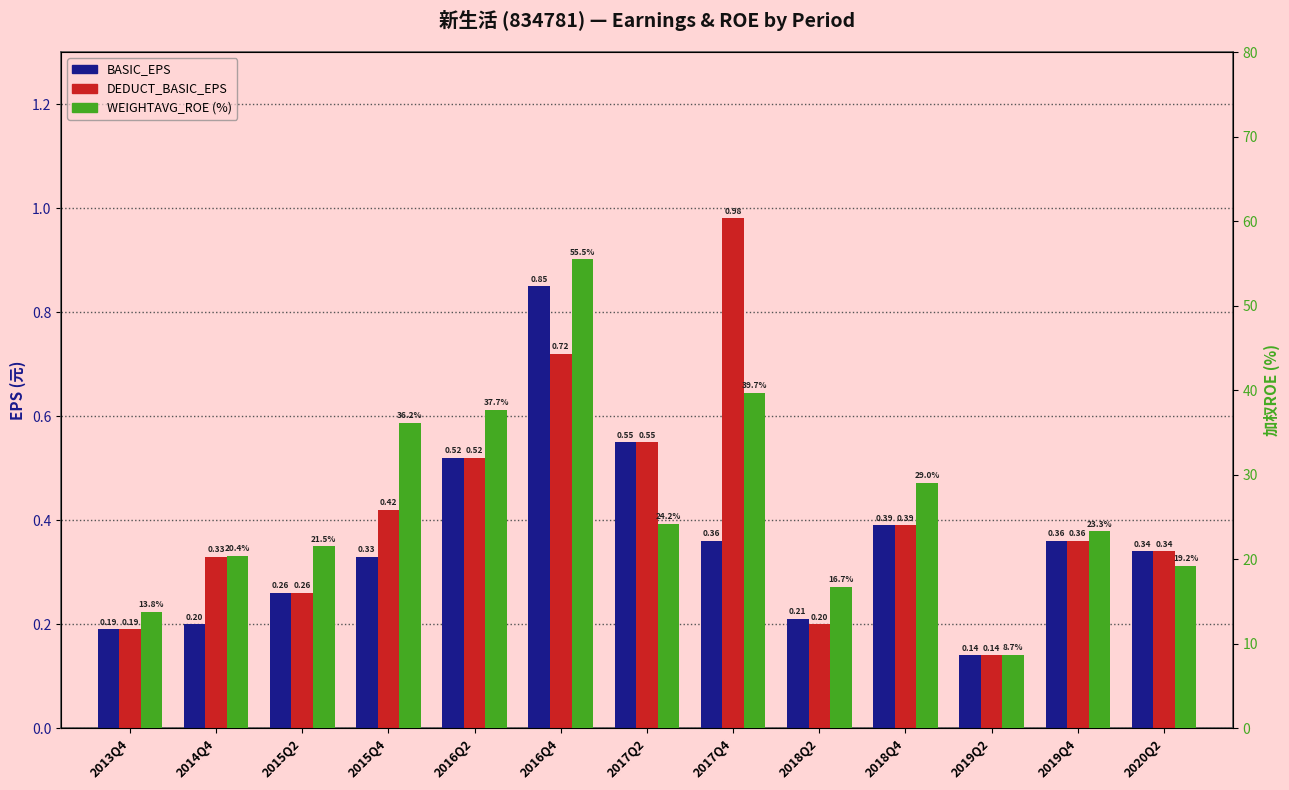

Which category has the highest value in the BASIC_EPS series?

2016Q4